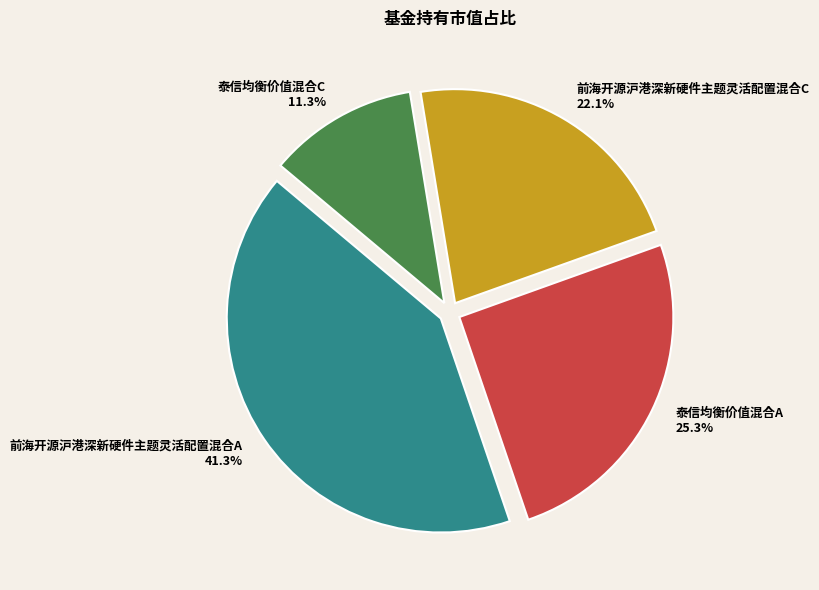

How many segments does this pie chart have?

4